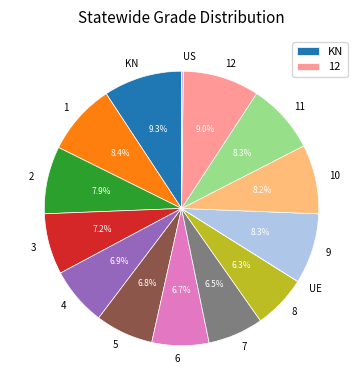

Does KN account for over 50% of the chart?

No